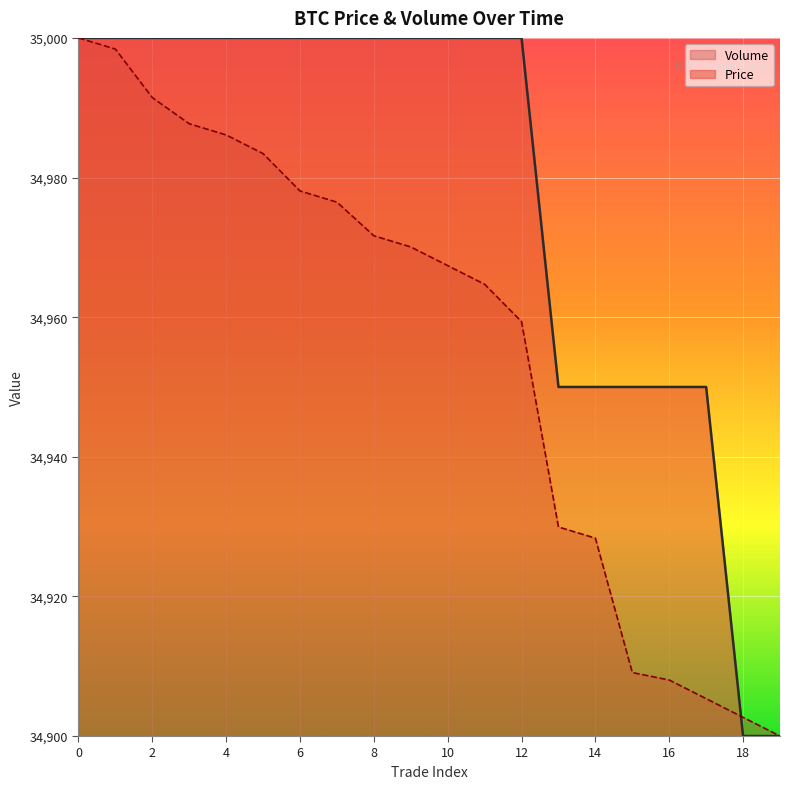

What are all the series names shown in the legend?

Volume, Price